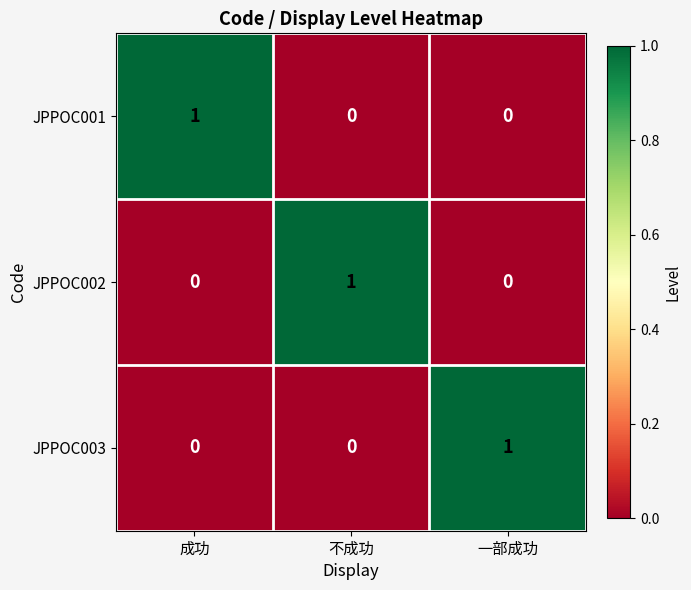

Reading left to right, what are all the values shown in this chart?

JPPOC001: 1	0	0
JPPOC002: 0	1	0
JPPOC003: 0	0	1